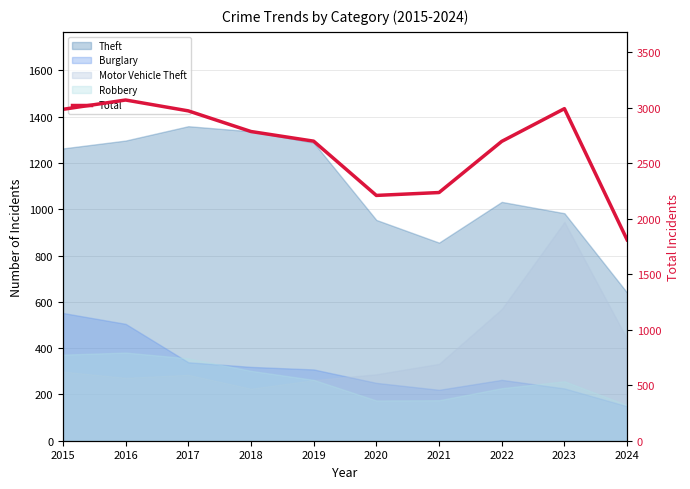

Rank the categories by value from lowest to highest.

2024, 2020, 2021, 2022, 2019, 2018, 2017, 2015, 2023, 2016